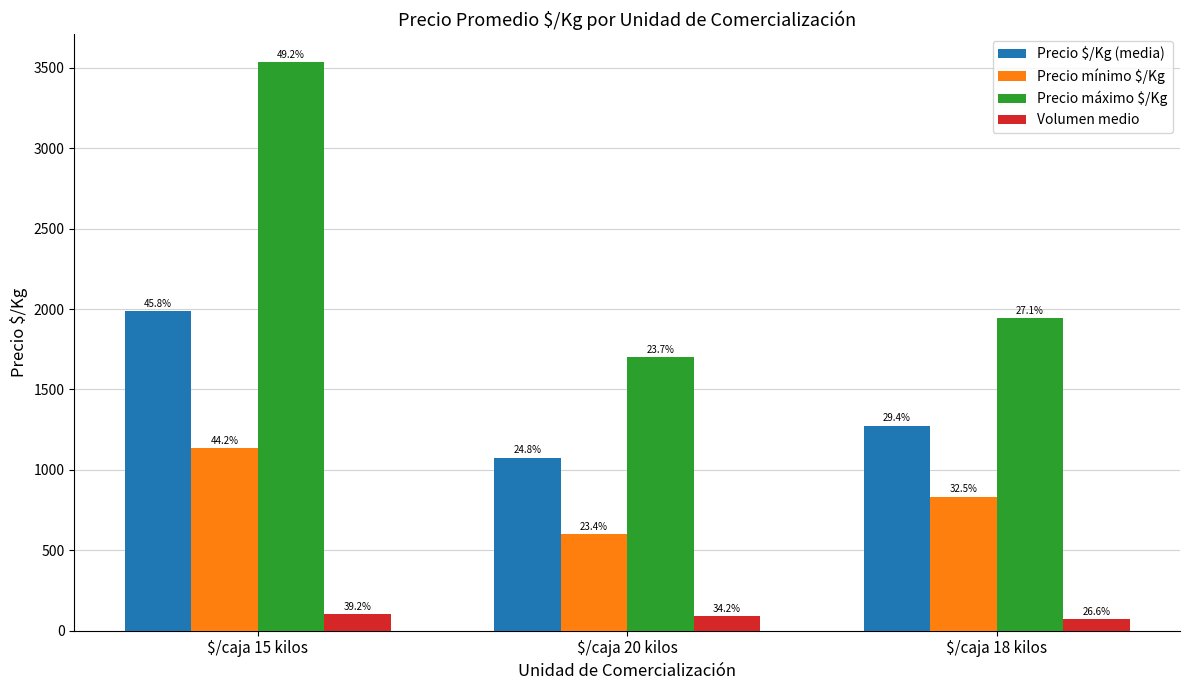

What position from the right is $/caja 15 kilos?

3